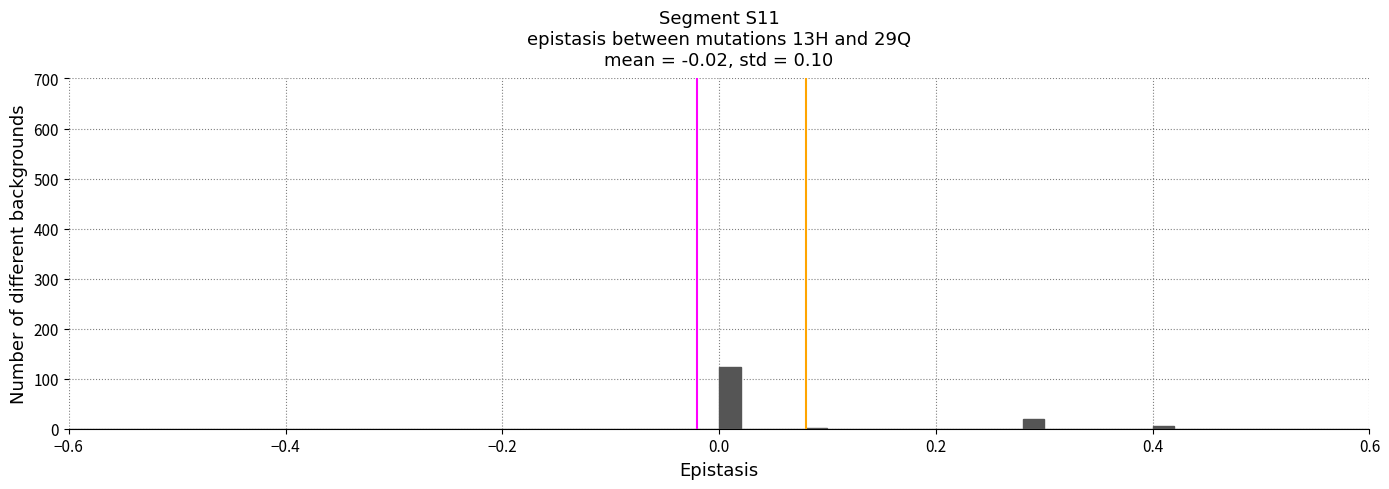

Read against the x-axis, roughly where is the centre of the tallest bar?

0.02